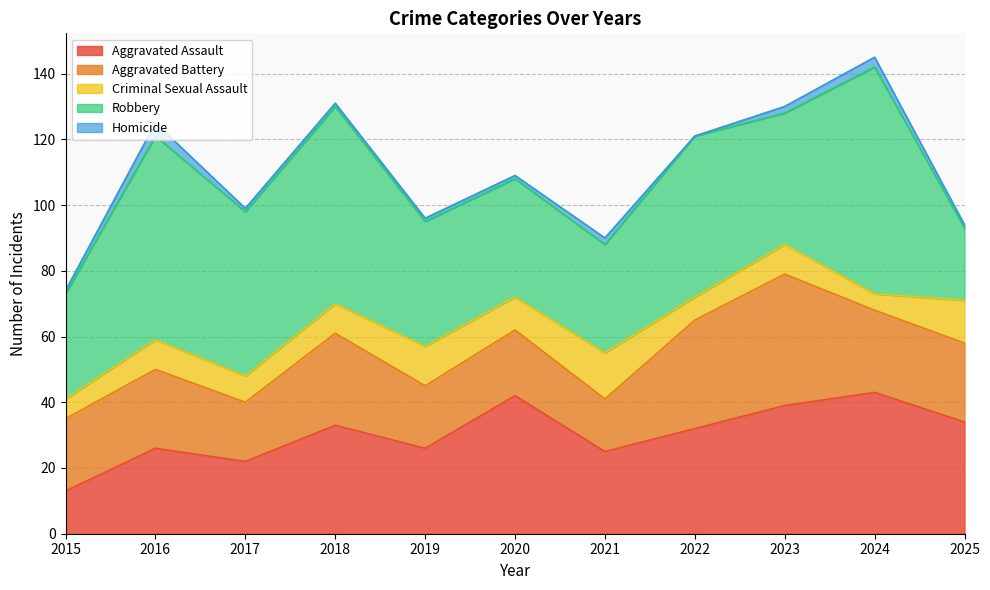

What is the spread (max minus min) of values at 2022?

49